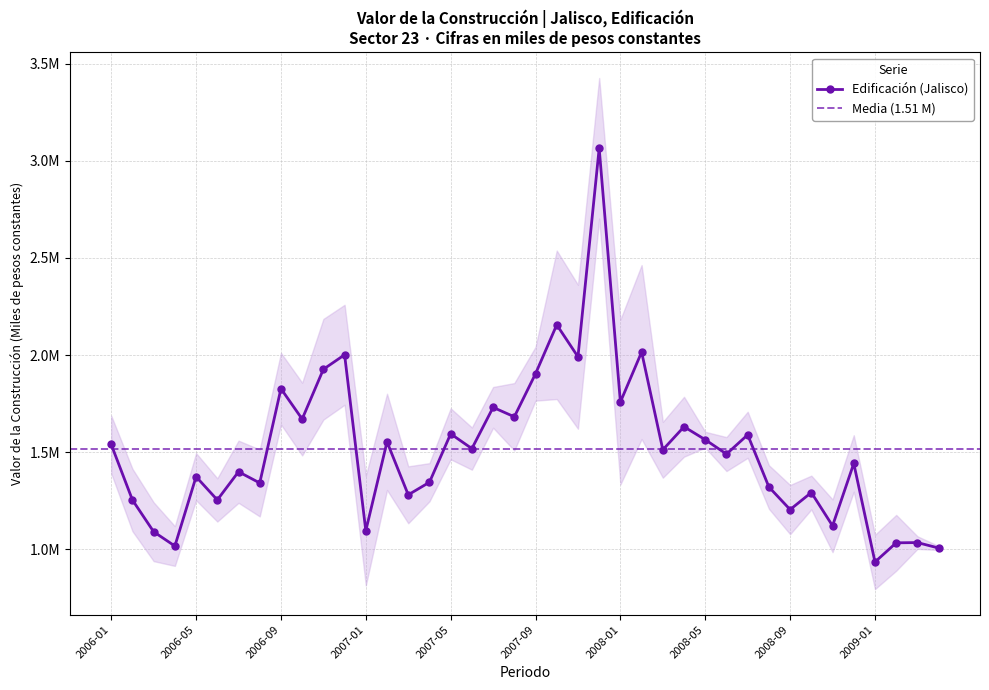

Approximately how many times larger is the value at 2008-08 compared to 2007-10?

0.6